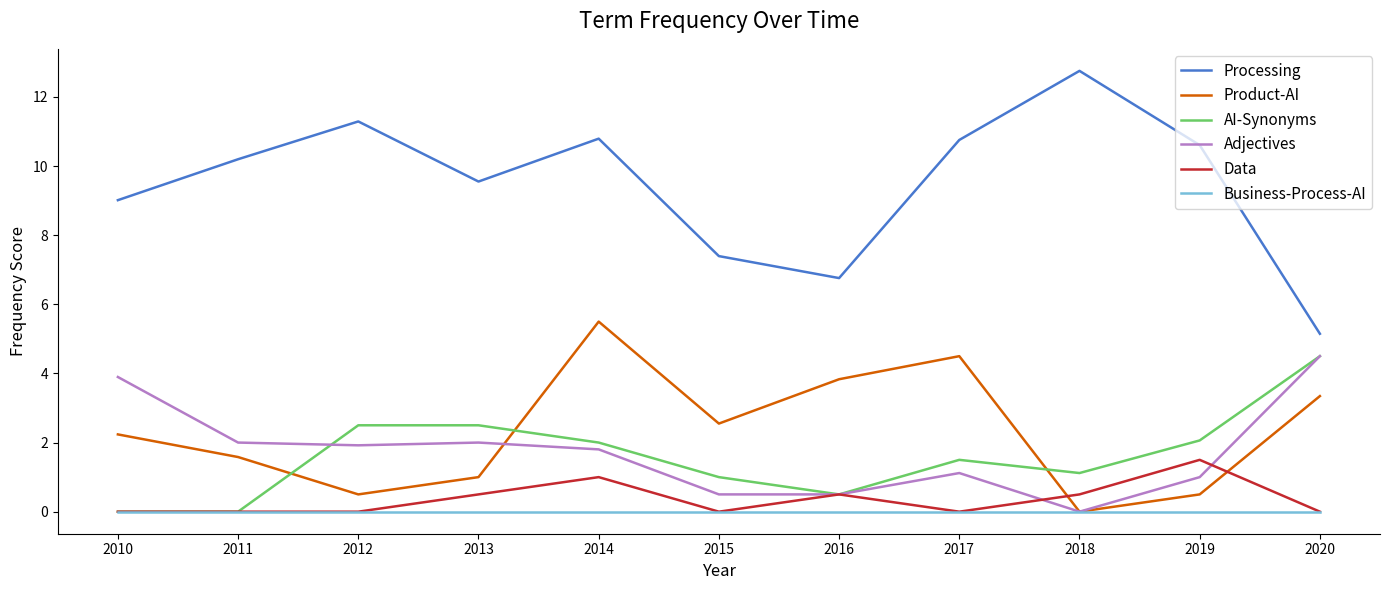

How many intersections are there between Product-AI and Data?

2